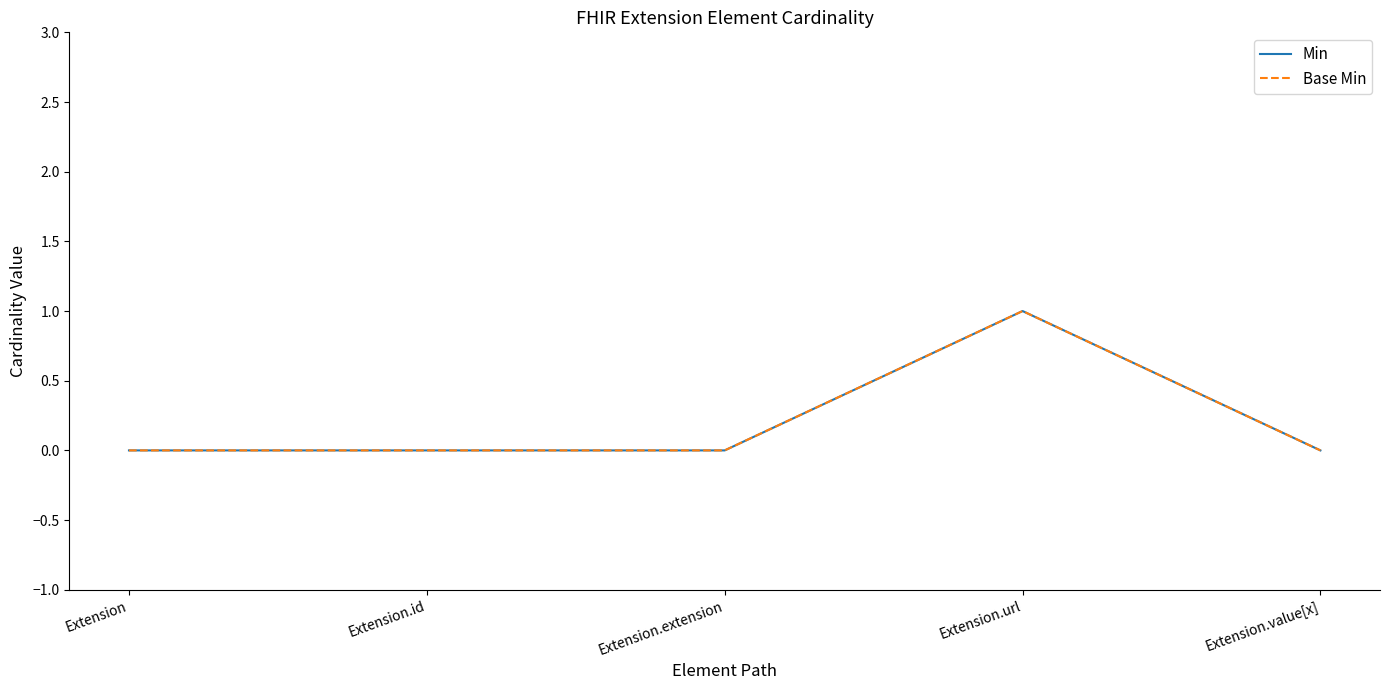

True or false: Min and Base Min cross at least once.

False